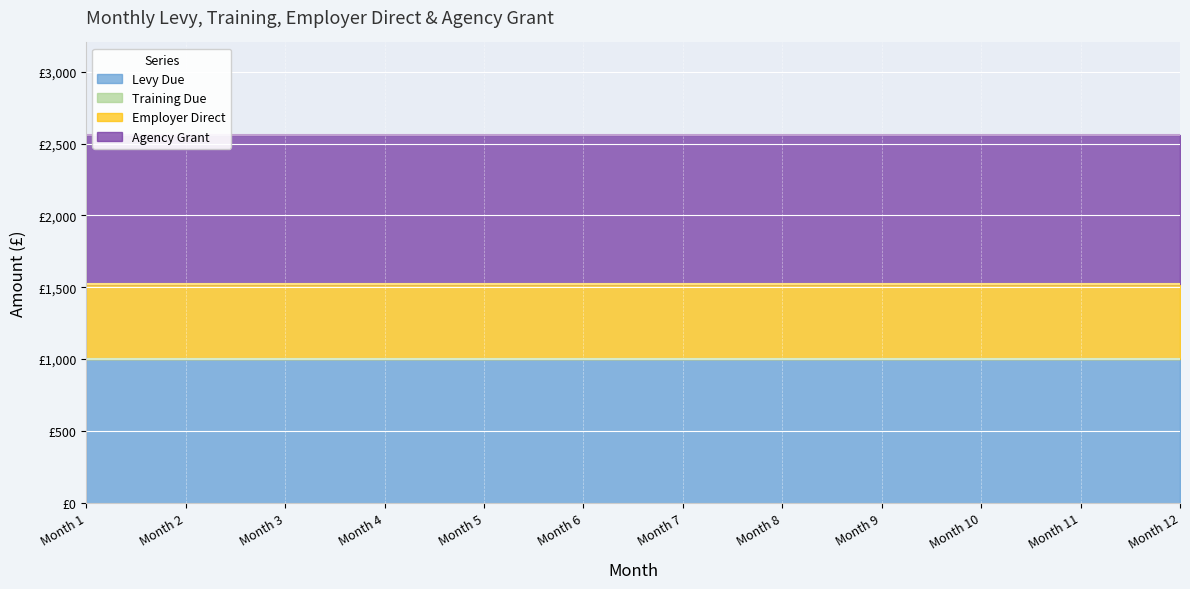

Is it true that Training Due equals 0 at 9?

True